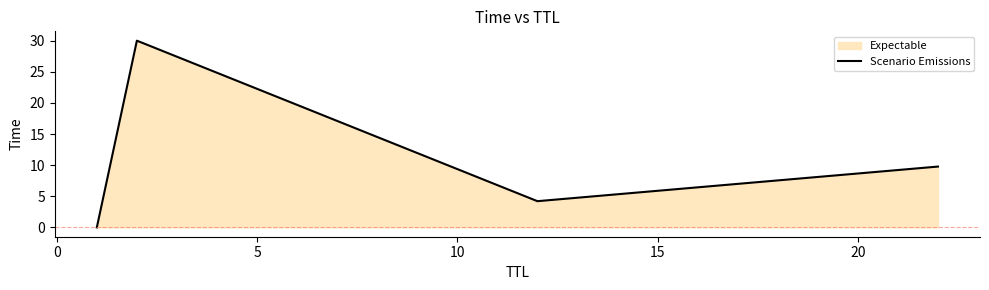

What is the difference between the maximum and second lowest values?

25.8